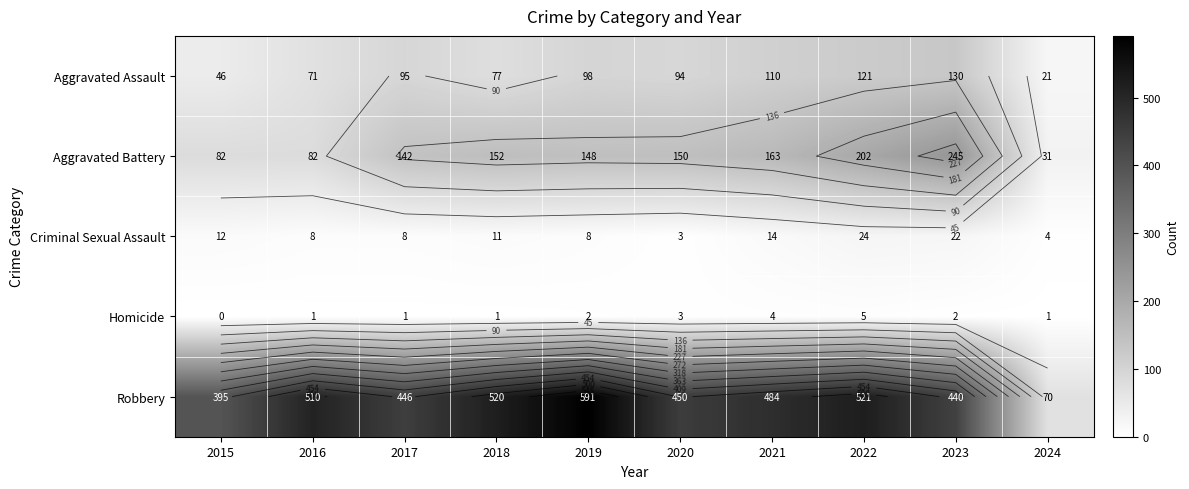

What is the difference between the maximum and minimum values in the Homicide series?

5